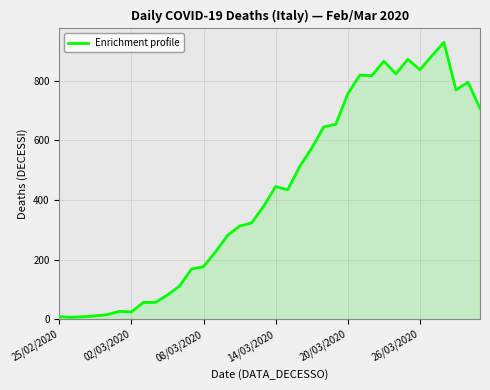

What is the difference between the second highest and minimum values?

878